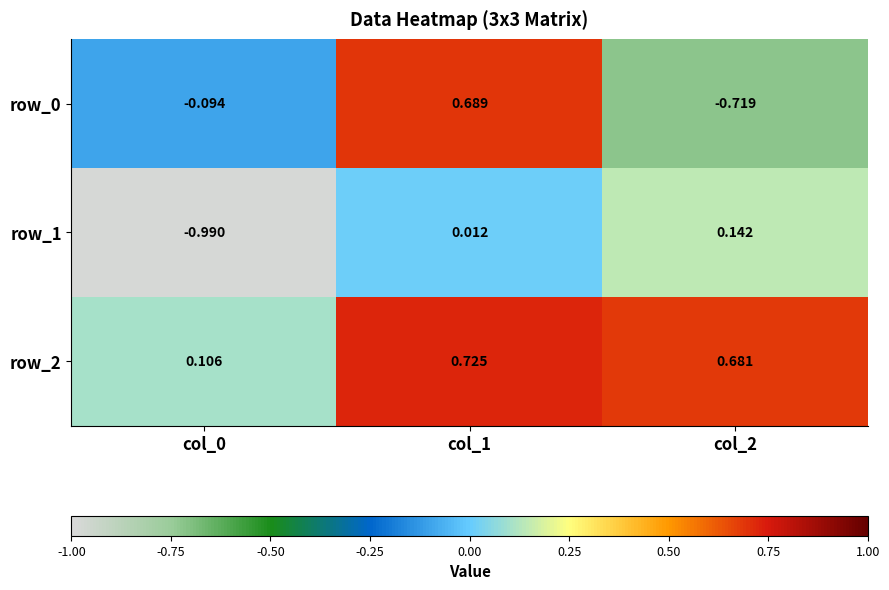

How many values in row_1 are above zero?

2